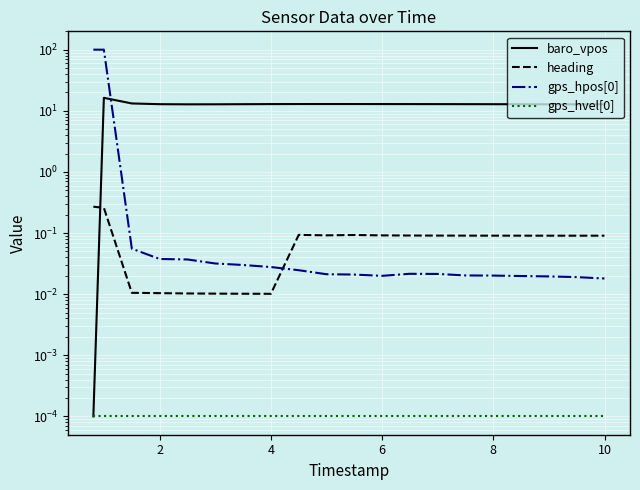

Reading left to right, extract all data points from this chart.

baro_vpos: 0.0	16.3	13.2	12.9	12.8	12.8	12.8	12.9	12.9	12.9	12.9	12.9	12.9	12.9	12.9	12.8	12.8	12.8	12.8	12.8
heading: 0.3	0.3	0.0	0.0	0.0	0.0	0.0	0.0	0.1	0.1	0.1	0.1	0.1	0.1	0.1	0.1	0.1	0.1	0.1	0.1
gps_hpos[0]: 100.2	100.2	0.1	0.0	0.0	0.0	0.0	0.0	0.0	0.0	0.0	0.0	0.0	0.0	0.0	0.0	0.0	0.0	0.0	0.0
gps_hvel[0]: 0.0	0.0	0.0	0.0	0.0	0.0	0.0	0.0	0.0	0.0	0.0	0.0	0.0	0.0	0.0	0.0	0.0	0.0	0.0	0.0